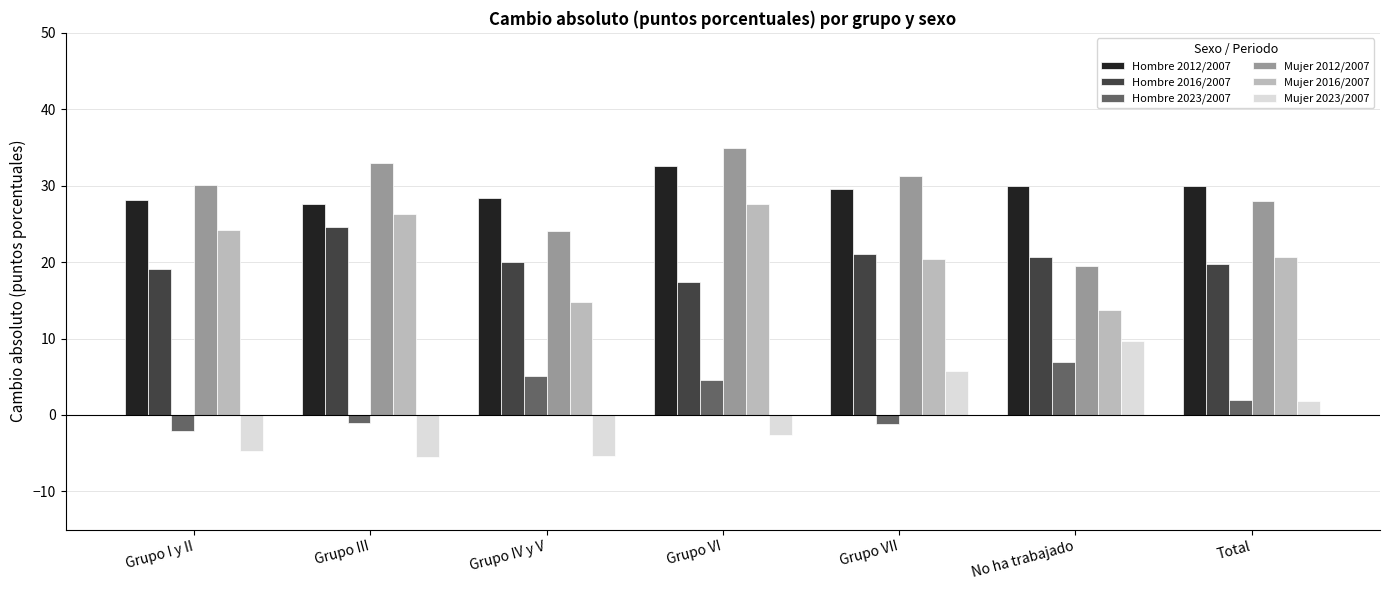

What is the minimum value shown in the chart?

-5.4